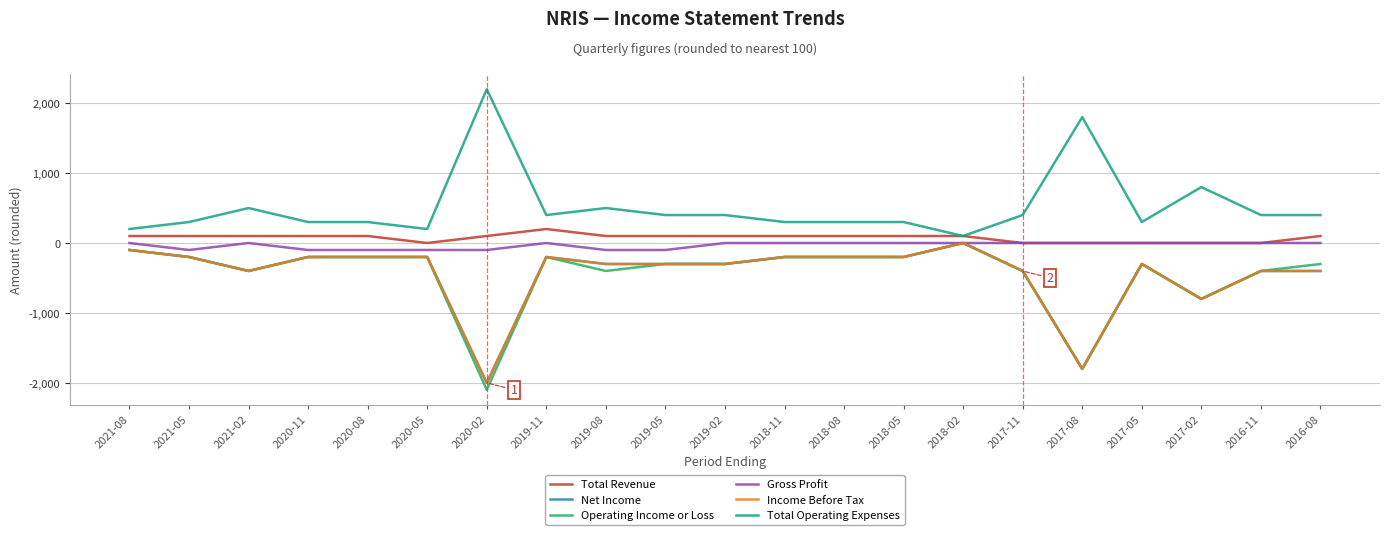

How many interior local valleys does the Net Income series have?

4